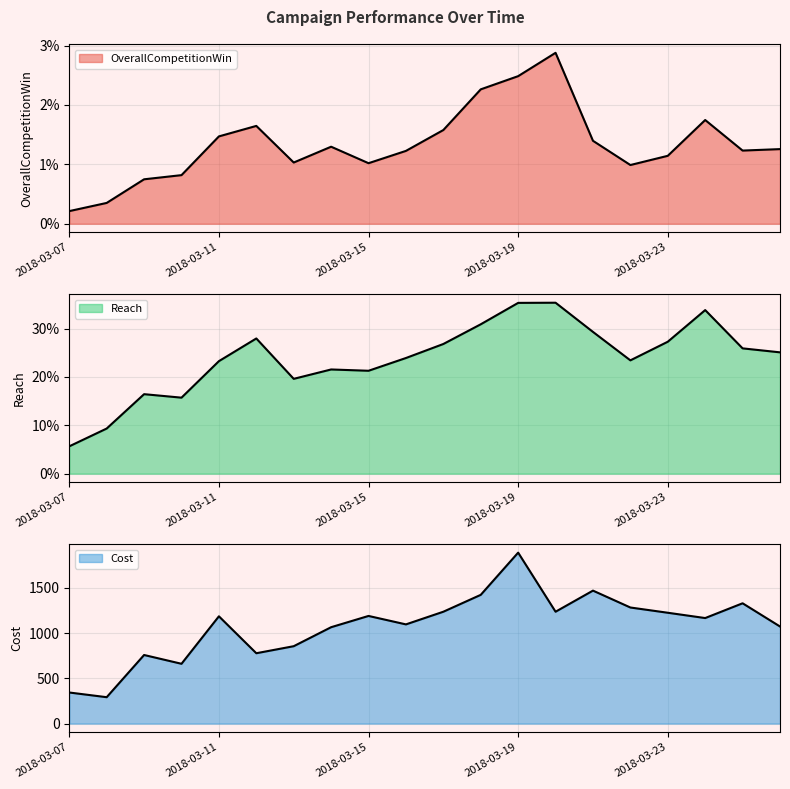

Which series has the largest range (max minus min)?

Cost